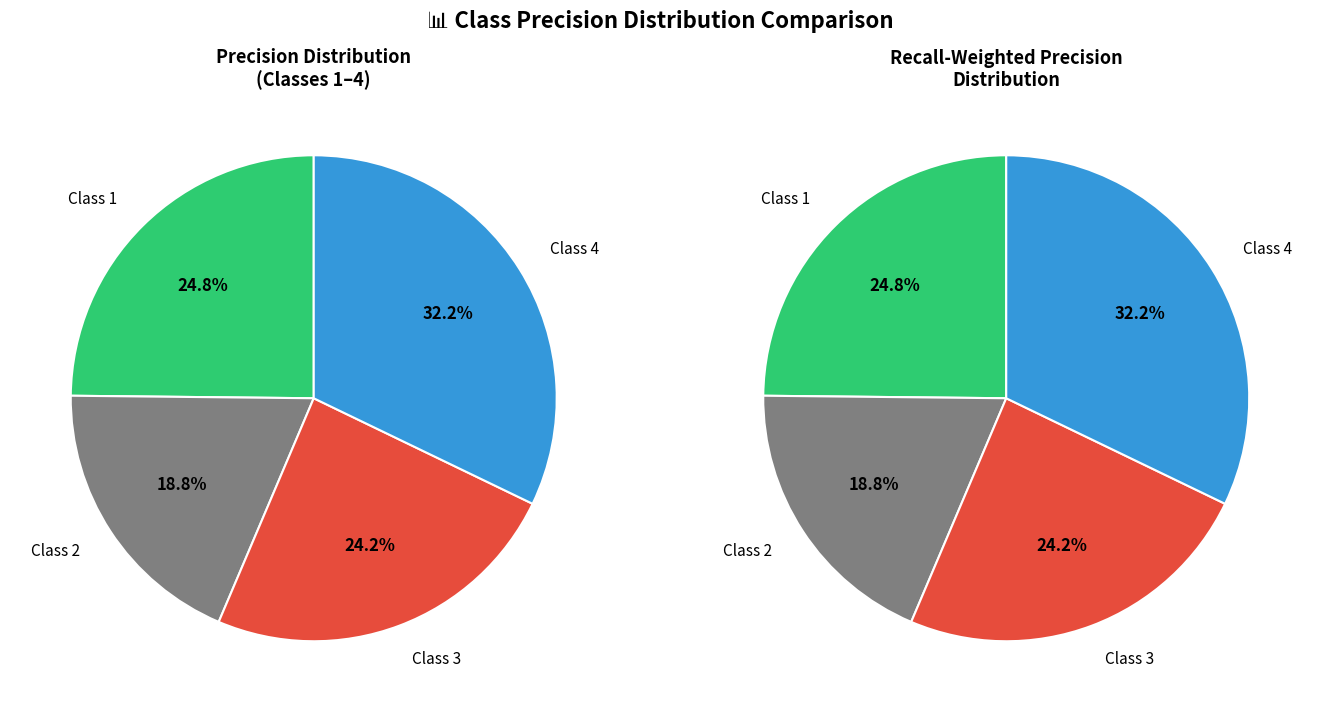

Rank the categories by value from lowest to highest.

2.0, 3.0, 1.0, 4.0